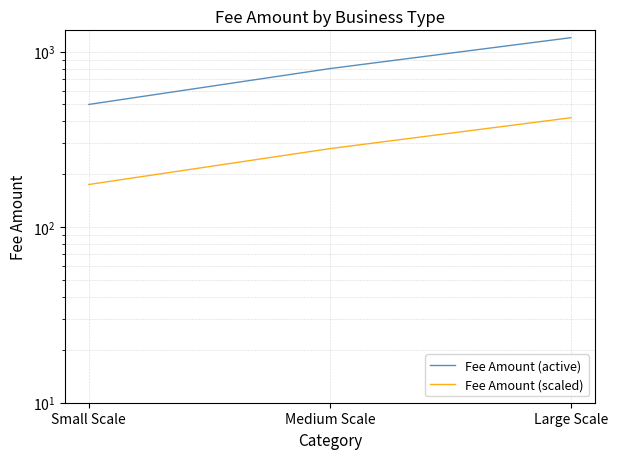

How many Fee Amount (scaled) values are between 175 and 420?

3